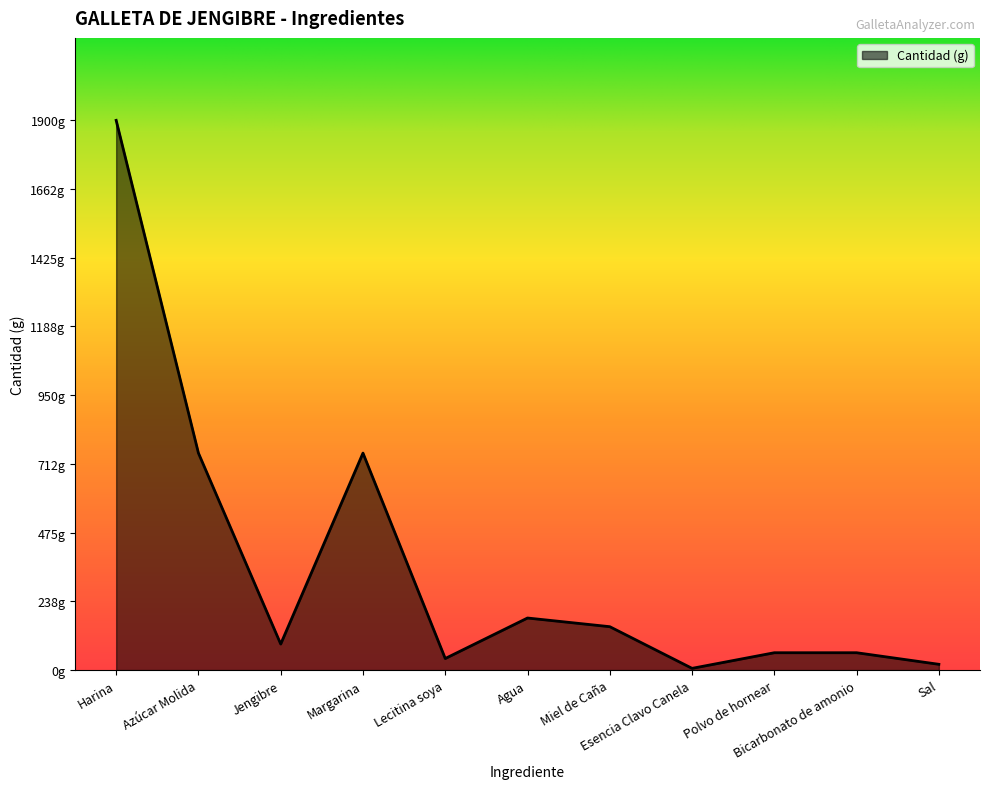

What is the difference between the maximum and second lowest values?

1880